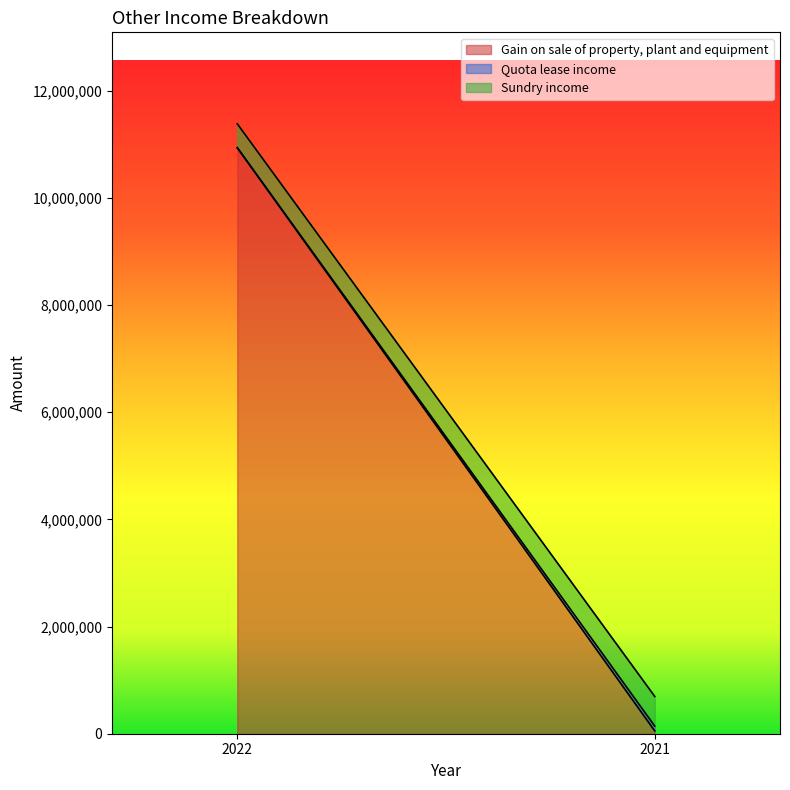

What is the sum of all Quota lease income values?

89663